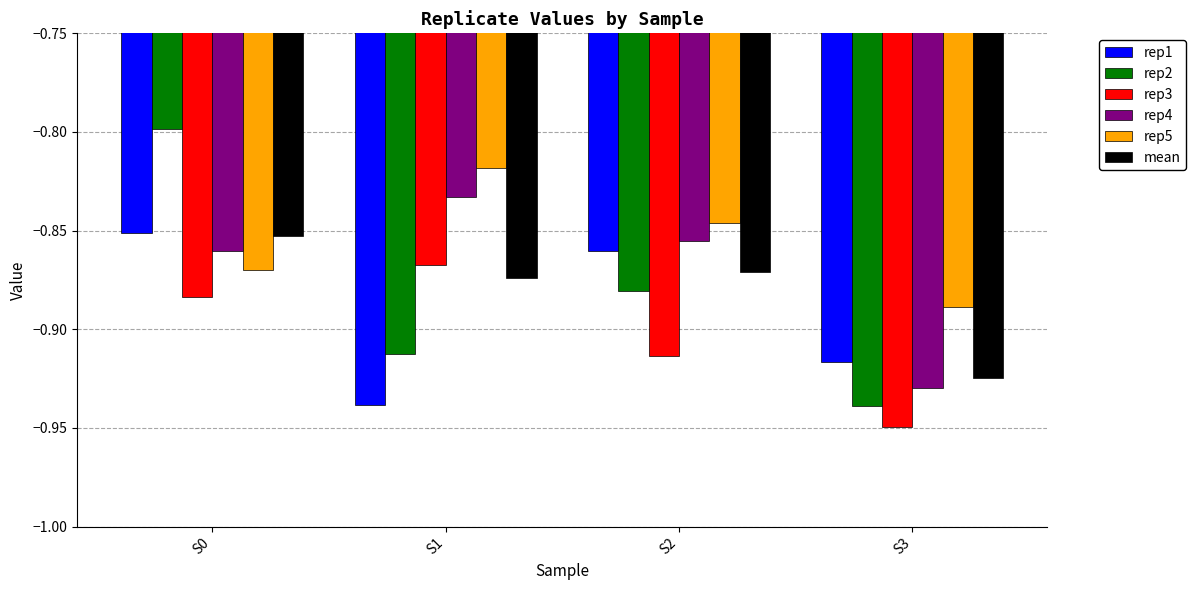

What is the difference between the highest and lowest values at S3?

0.1